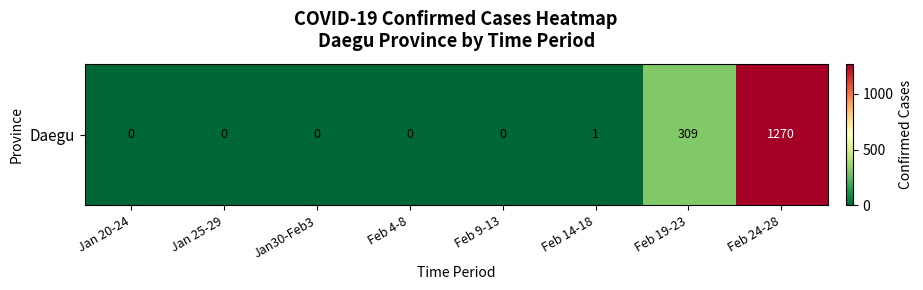

What is the maximum value shown in the chart?

1270